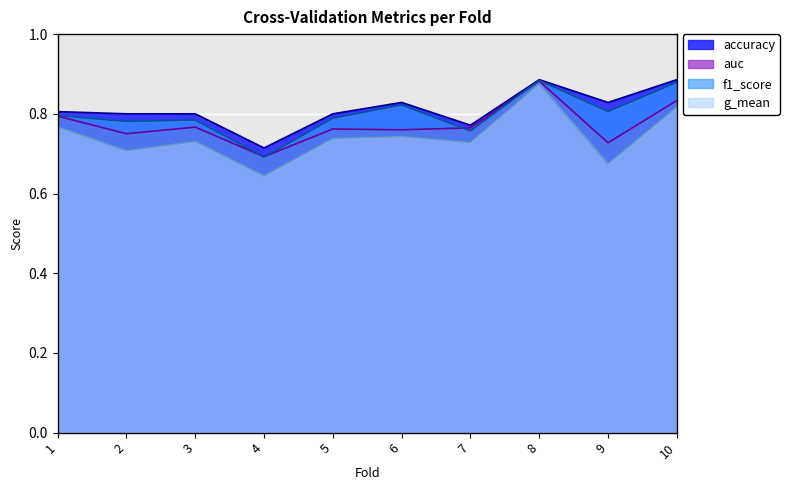

Rank the series at 7 from lowest to highest value.

g_mean, f1_score, auc, accuracy